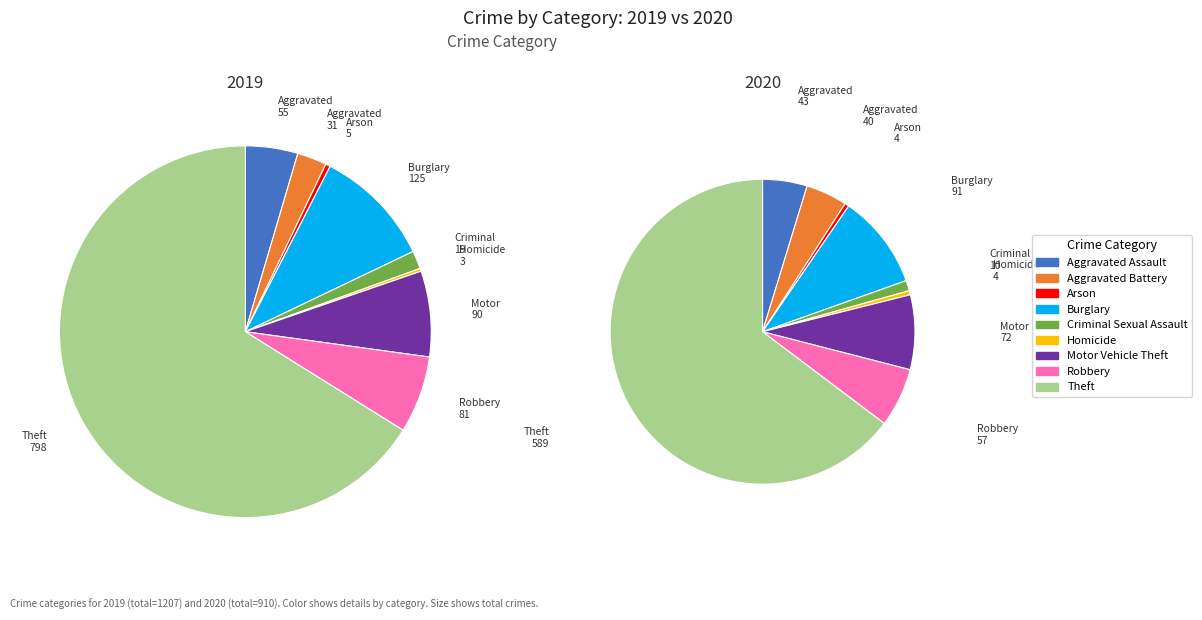

What portion of the pie excludes Robbery?

93.3%